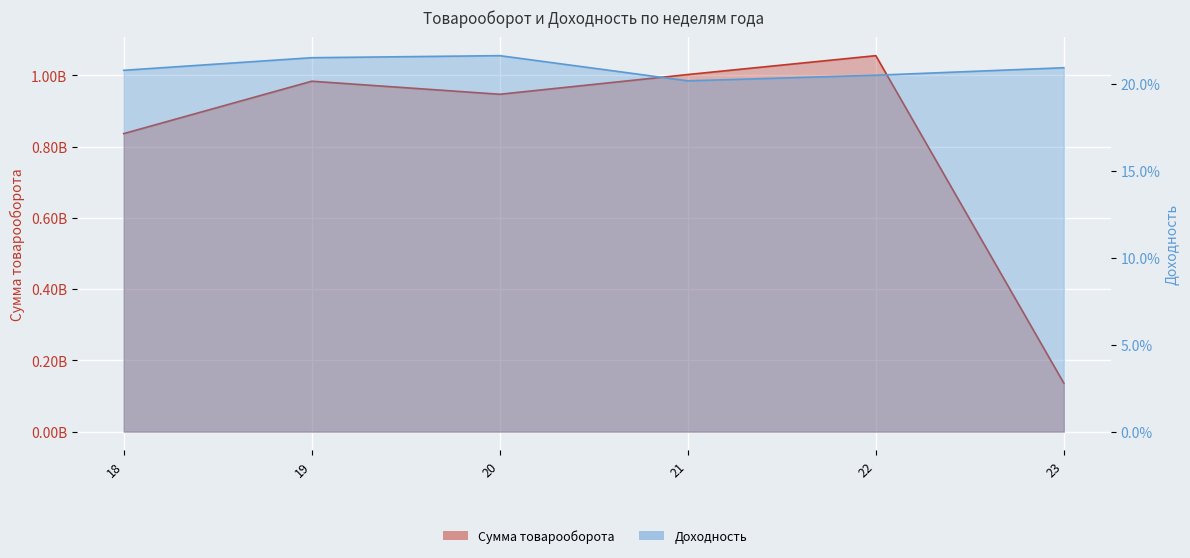

What is the value of the Сумма товарооборота point at the 2nd from the left?

983915409.9